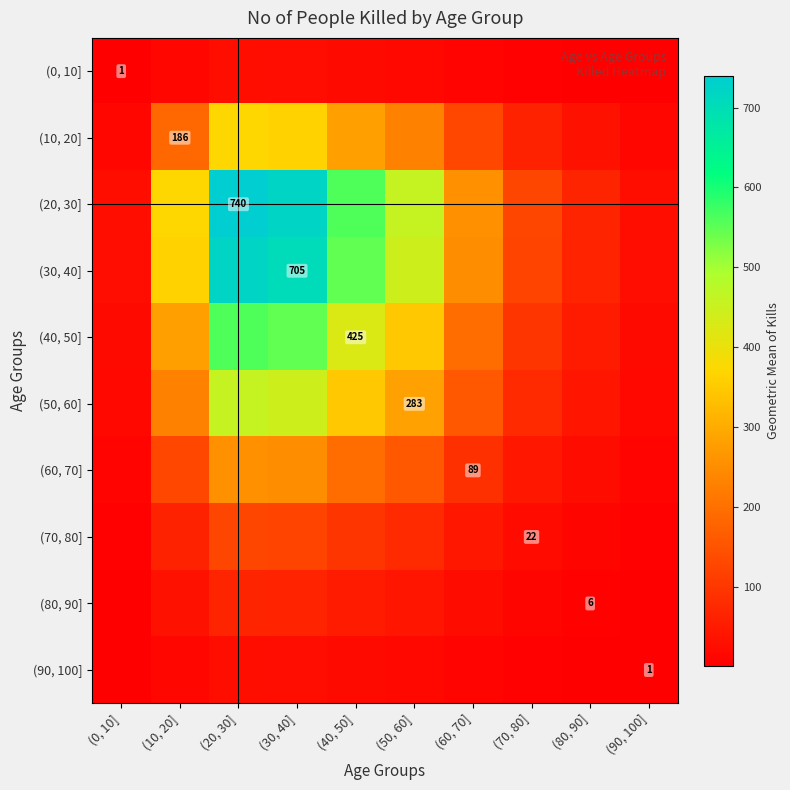

How many values in the (50, 60] series are below 229?

5